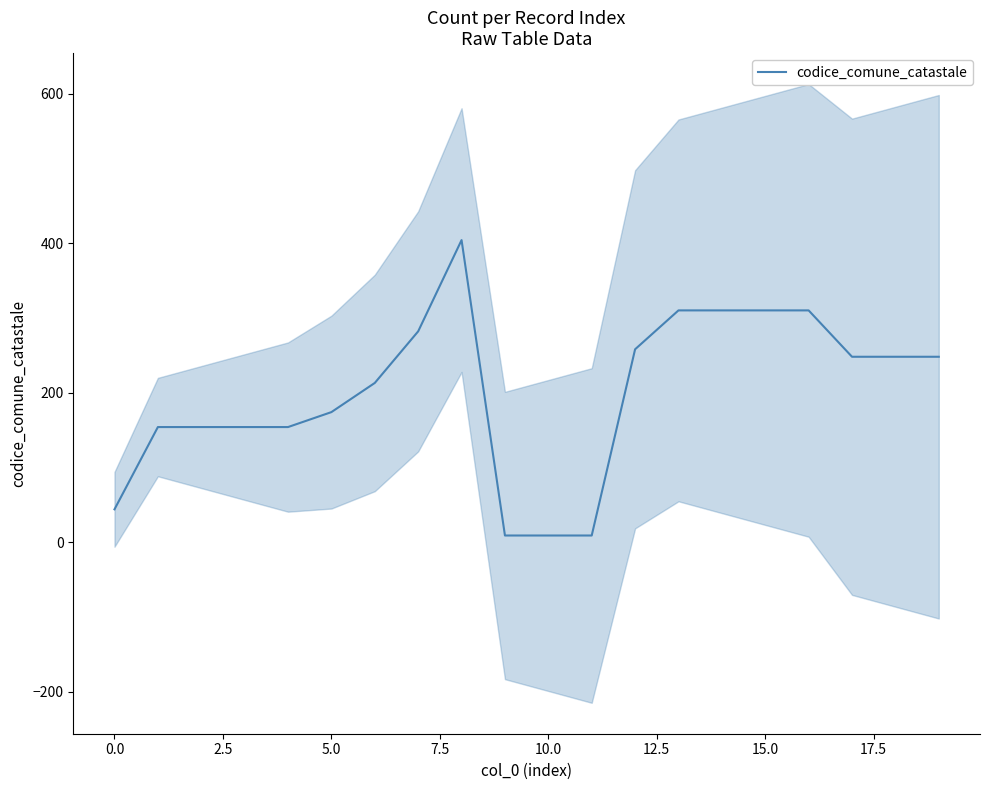

What is the maximum value for codice_comune_catastale?

404